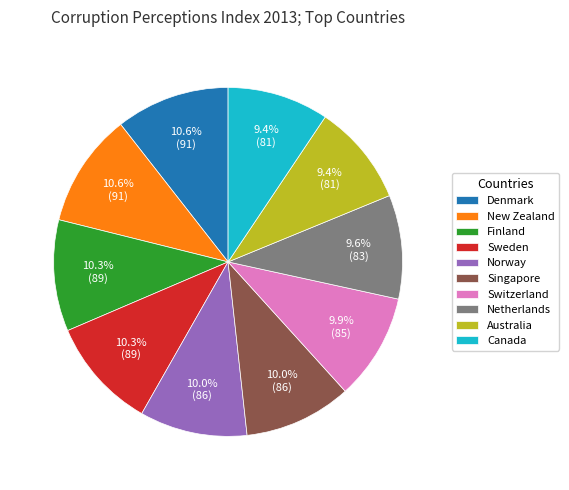

The New Zealand slice represents 11% of the pie. True or false?

True